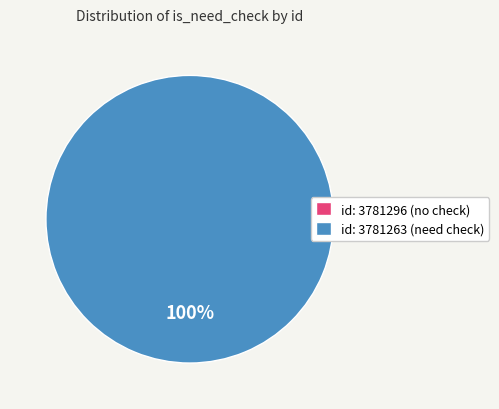

Is it true that 3781296 is 0% of the pie?

True